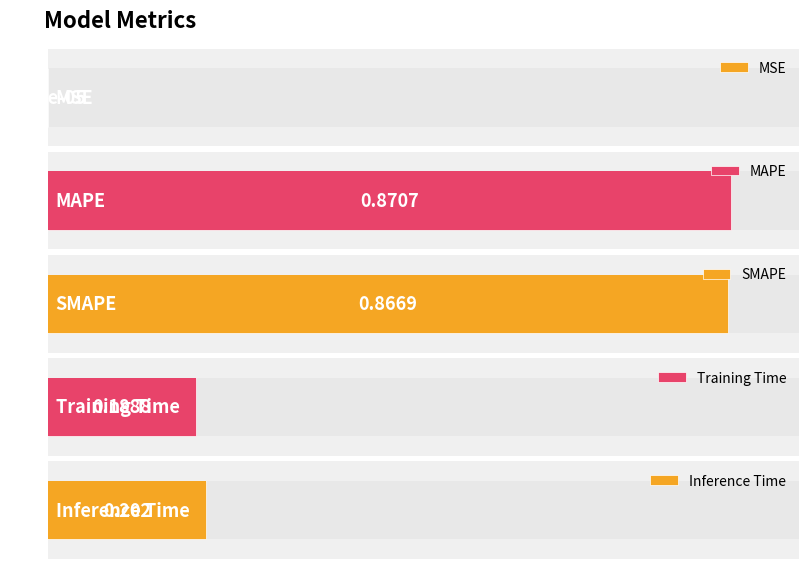

Reading left to right, what are all the values shown in this chart?

MSE=0.0	MAPE=0.9	SMAPE=0.9	Training Time=0.2	Inference Time=0.2